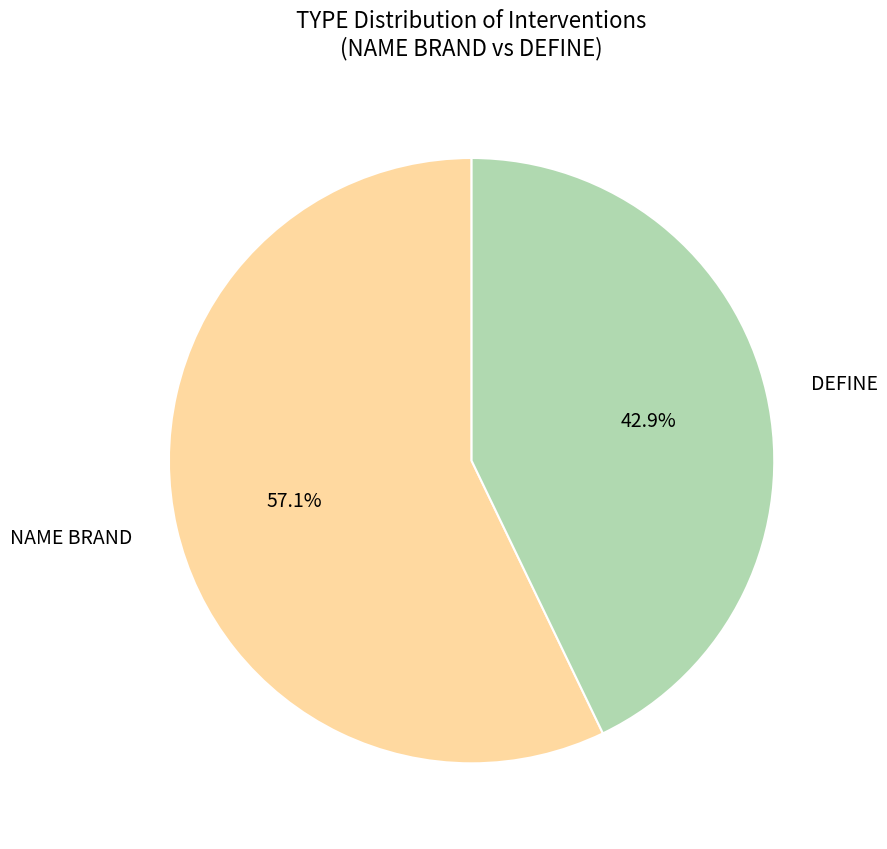

To the nearest percent, what portion does NAME BRAND represent?

57%